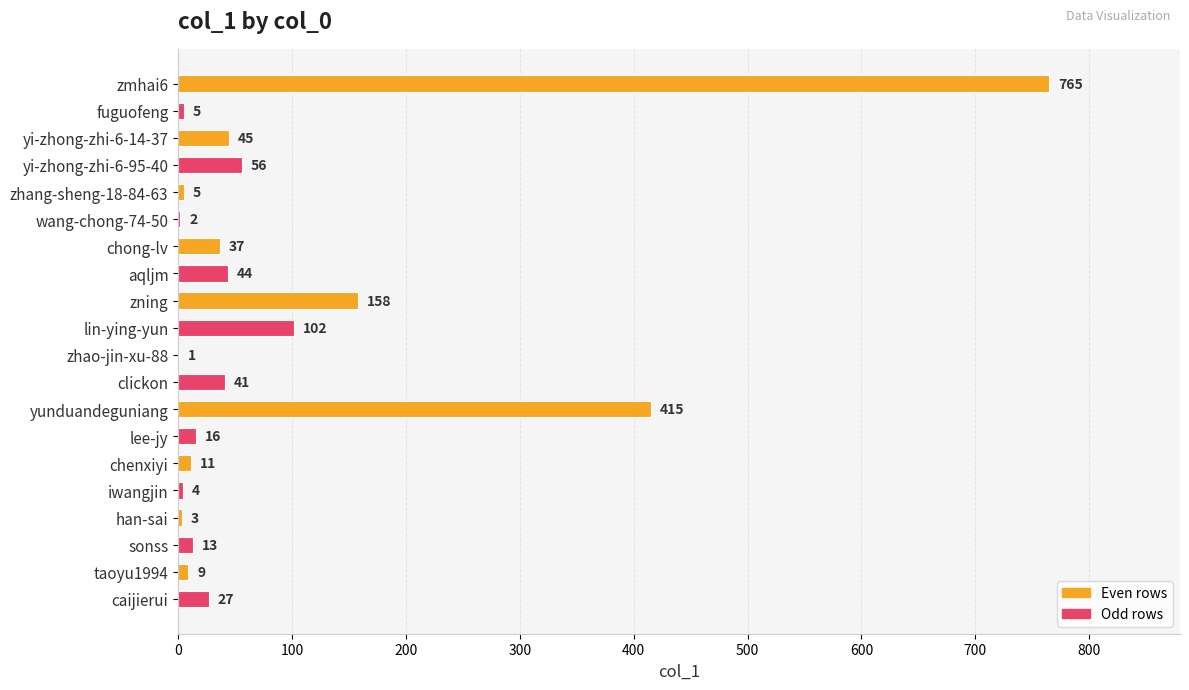

Is it true that the value at chenxiyi is 11?

True